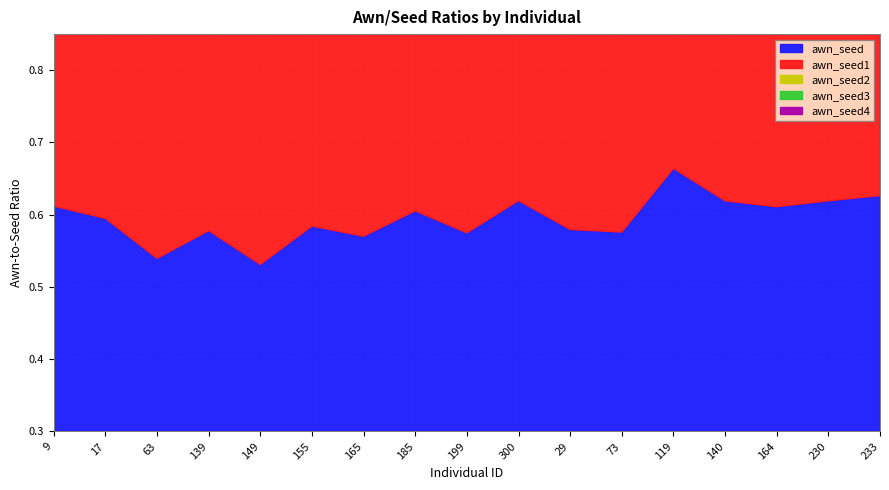

Rank the categories by awn_seed3 value from highest to lowest.

119, 230, 233, 140, 199, 9, 139, 164, 17, 73, 300, 185, 165, 155, 29, 63, 149